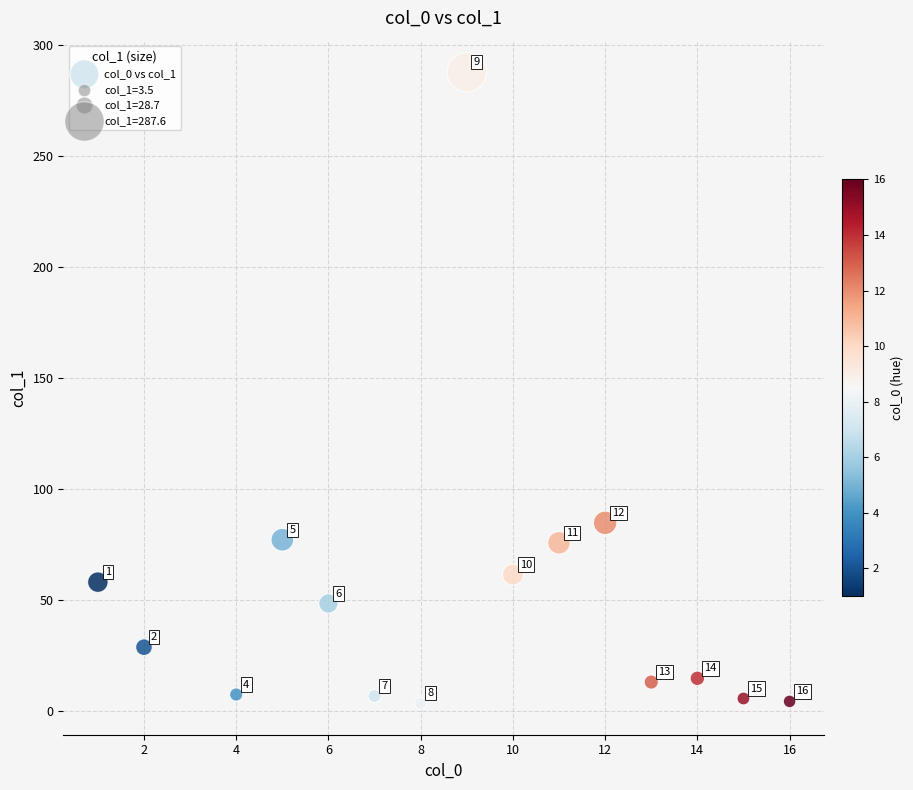

What is the range of X values (max minus min)?

15.0